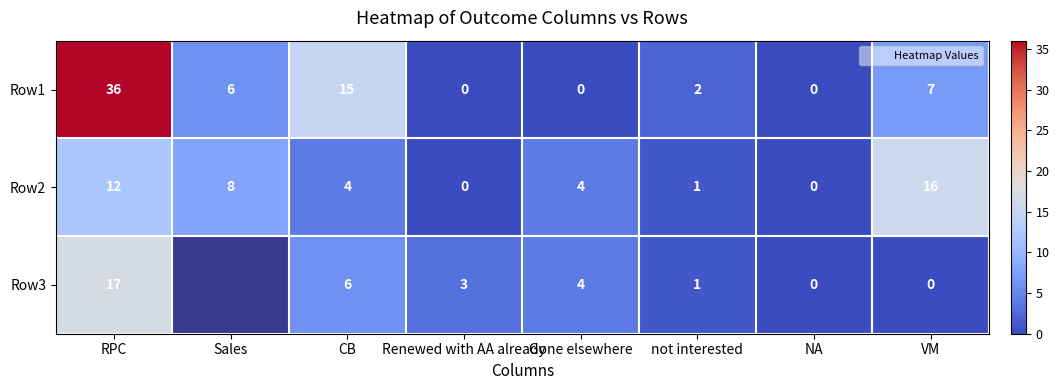

Is the value of Row2 at VM greater than the value of Row3 at RPC?

No